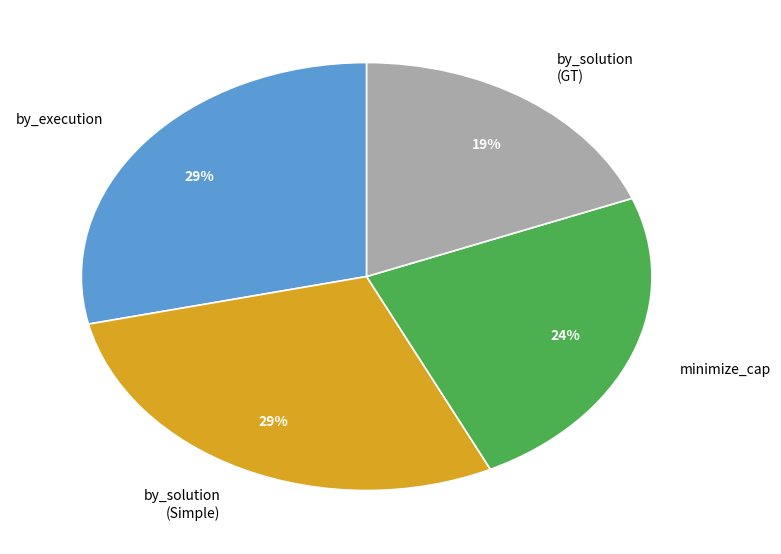

Which slice is the smallest?

by_solution (GT)